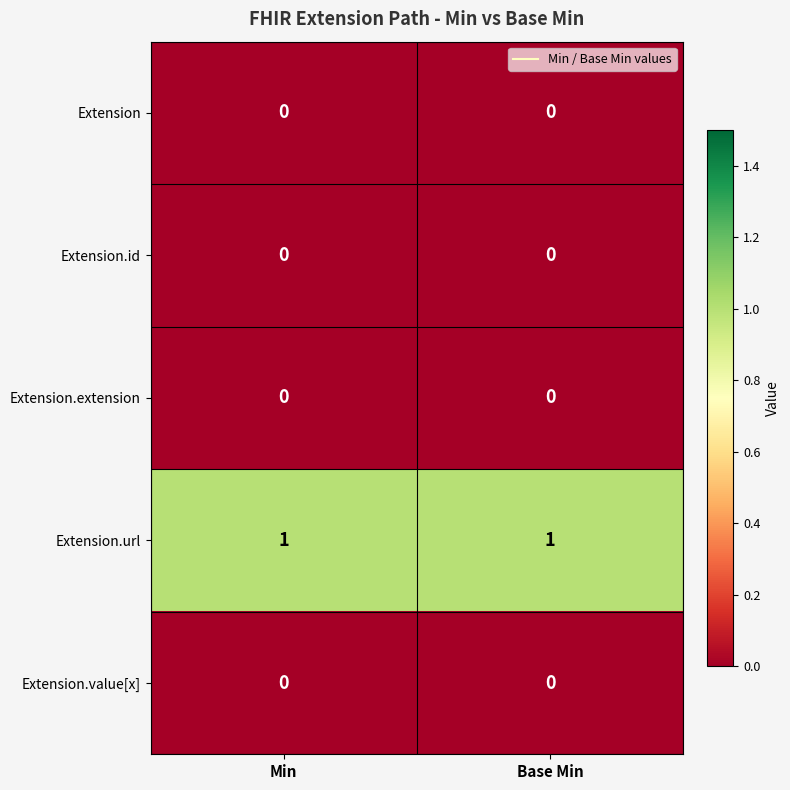

How many series are shown in this chart?

5